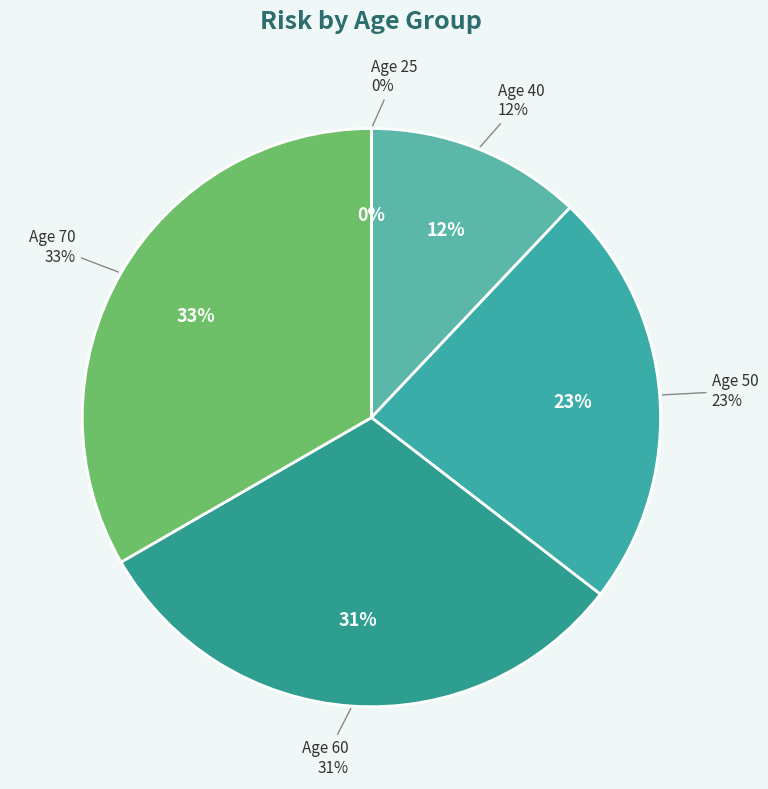

To the nearest percent, what is the difference between the 25 and 40 slice percentages?

12%